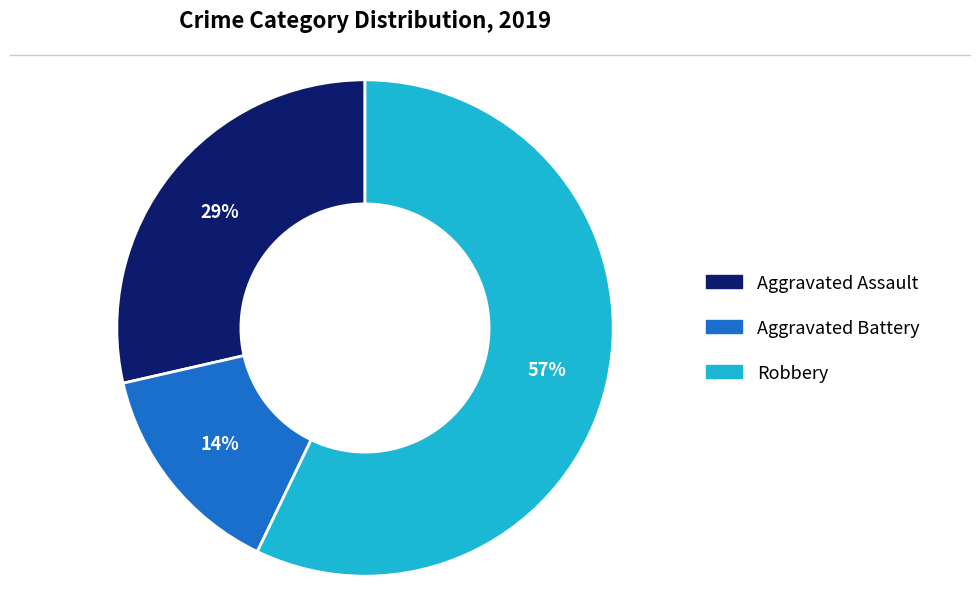

Is there any slice that represents more than half of the pie?

Yes